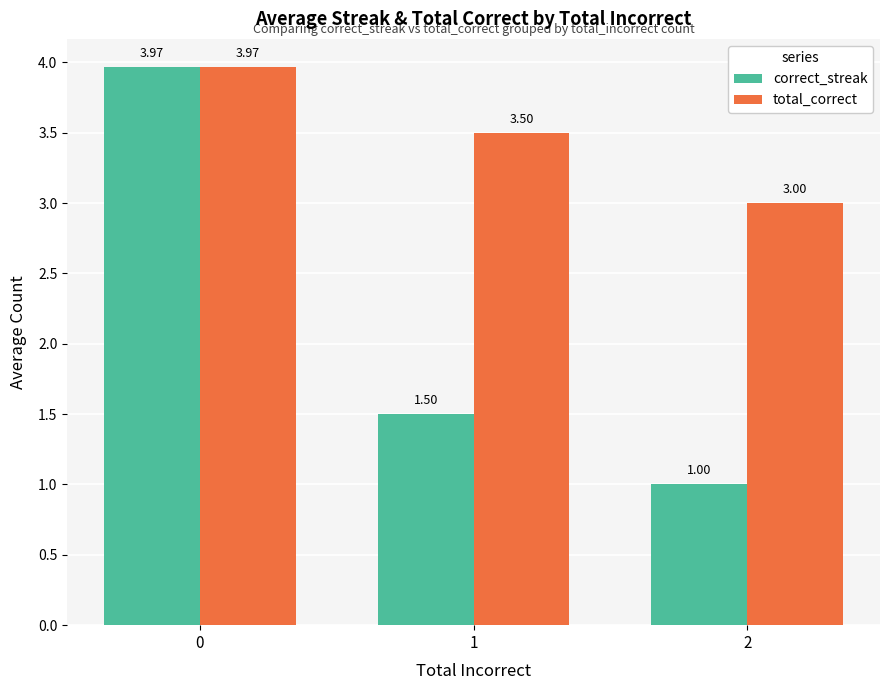

What is the spread (max minus min) of values at 1?

2.0